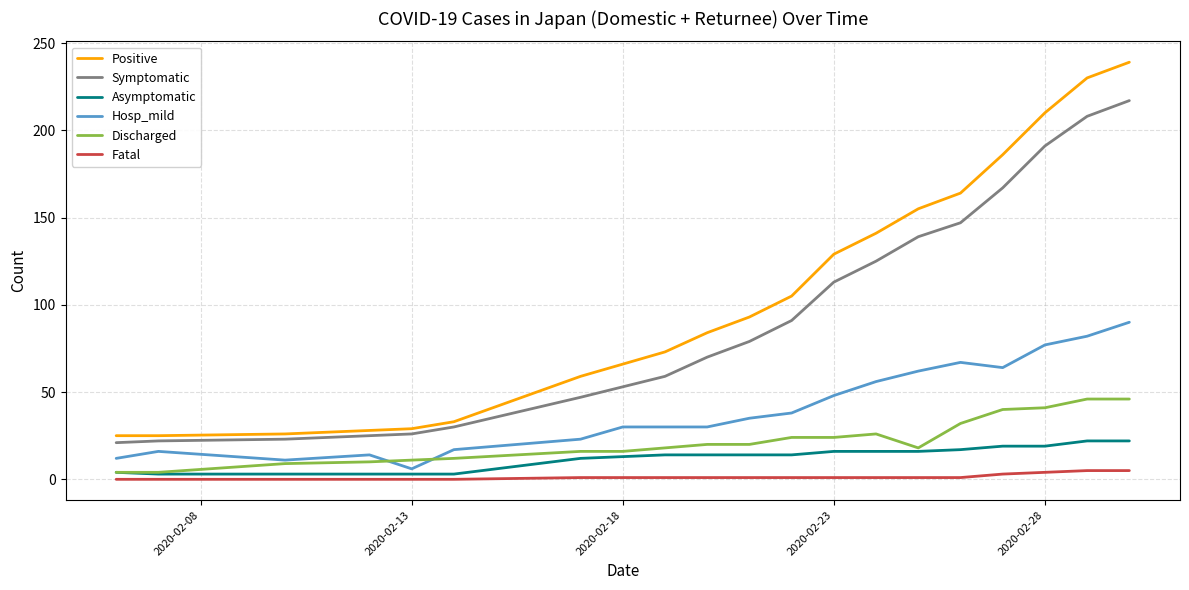

True or false: Symptomatic and Discharged intersect in this chart.

False